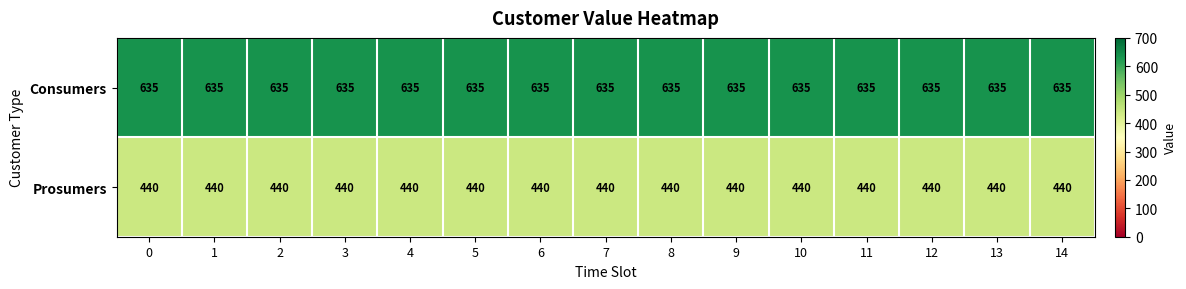

What is the maximum value for Consumers?

635